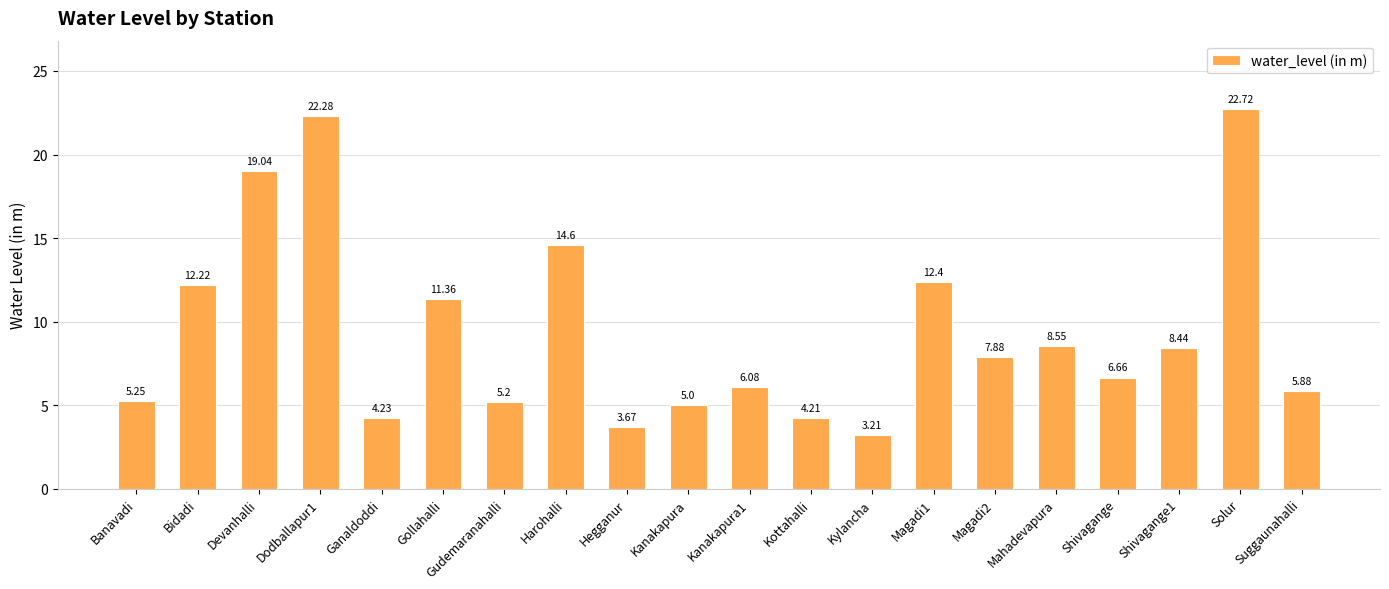

Which label corresponds to the largest value in the chart?

Solur